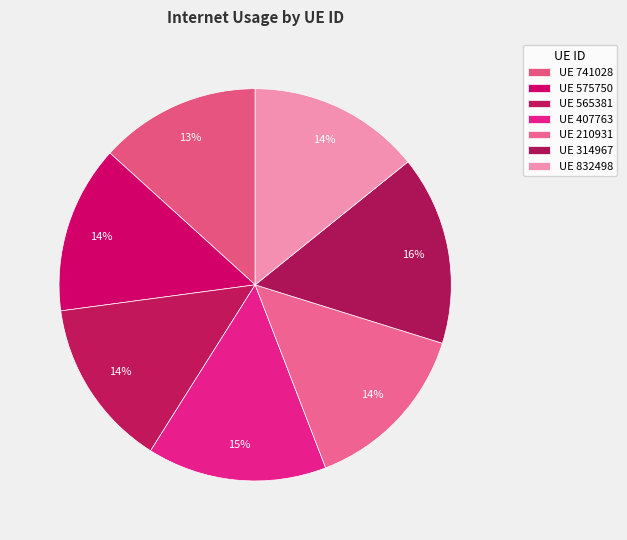

Rank the categories by value from highest to lowest.

314967, 407763, 210931, 832498, 565381, 575750, 741028